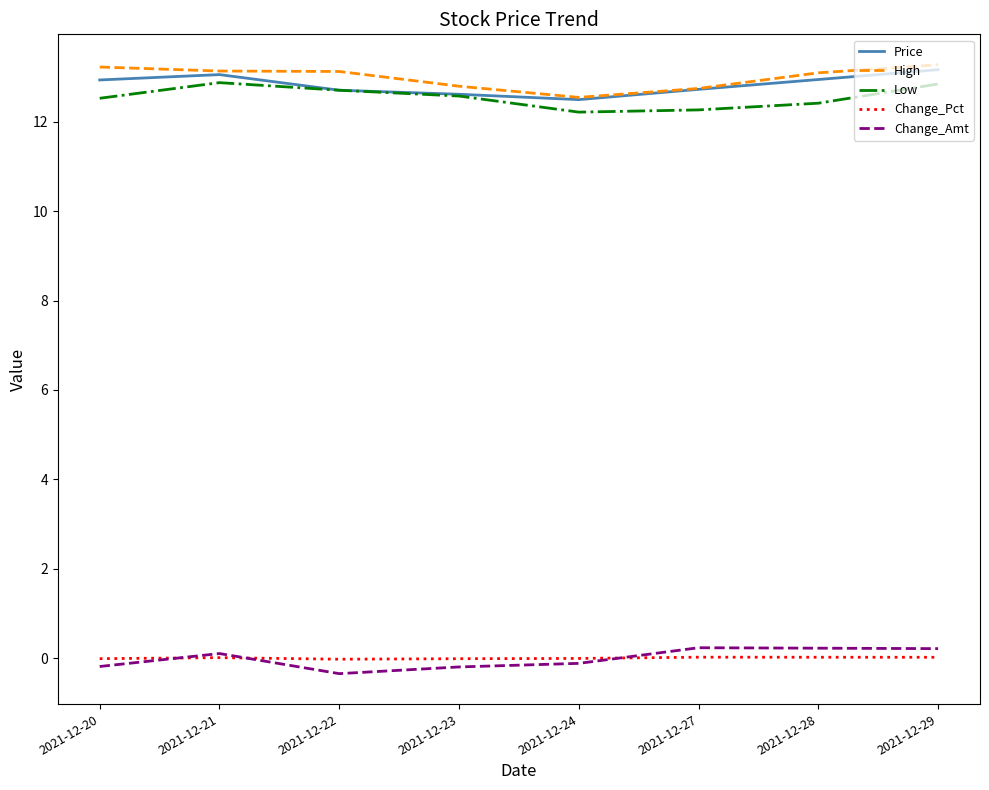

Is it true that Price equals 19.3 at 2021-12-24?

False